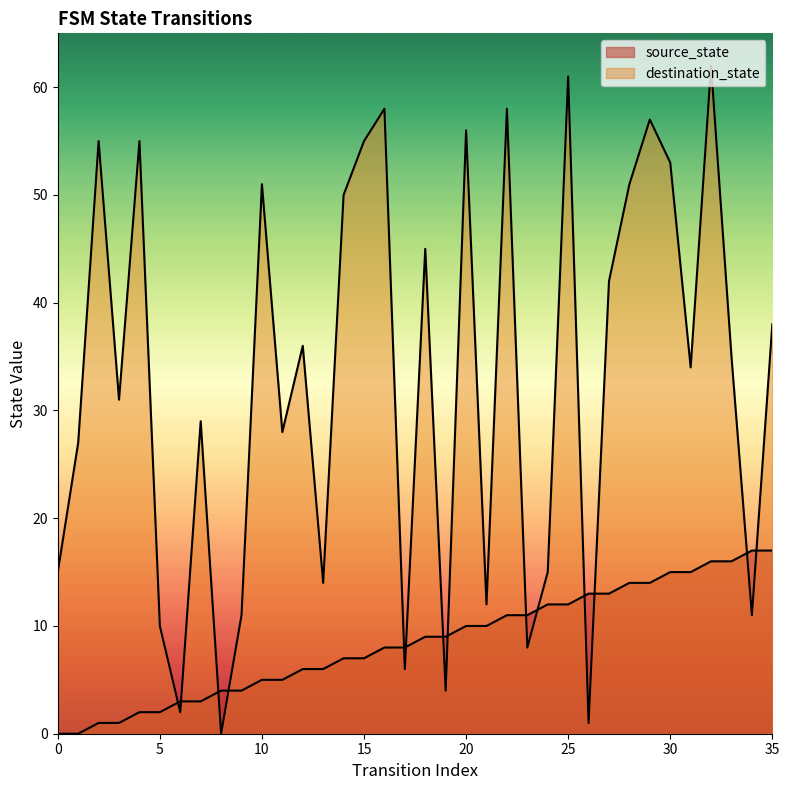

What is the sum of the destination_state values at 22 and 21?

70